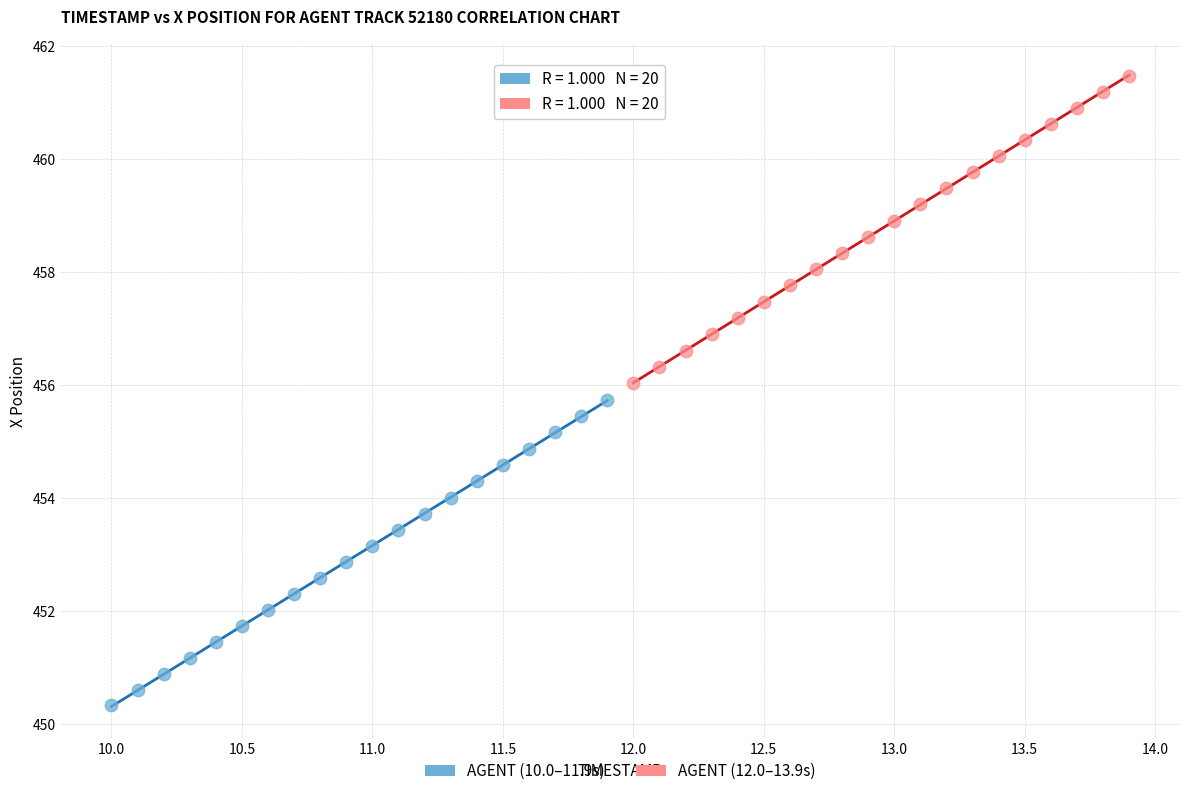

Which series reaches the minimum Y coordinate?

AGENT (10.0–11.9s)